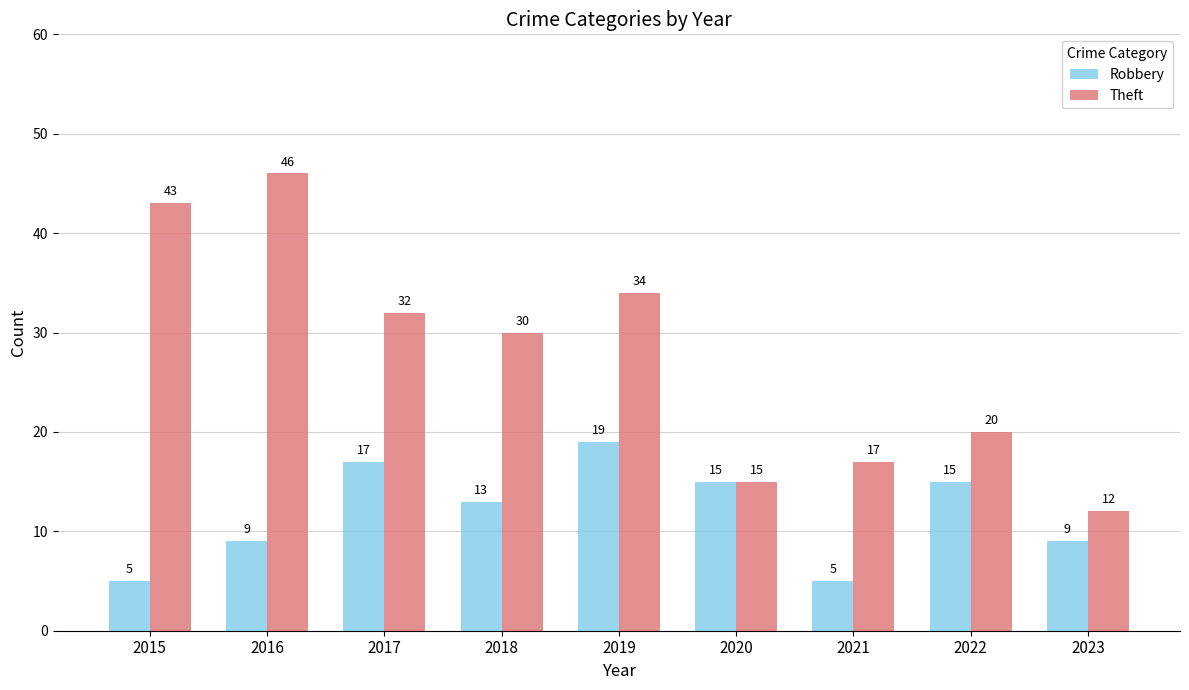

What is the difference between the highest and lowest values at 2022?

5